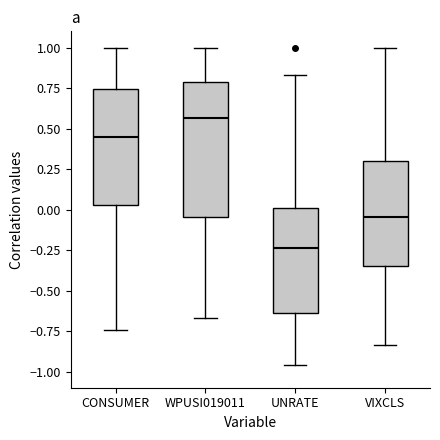

Comparing the boxes themselves (not the whiskers), which one is the tallest?

WPUSI019011